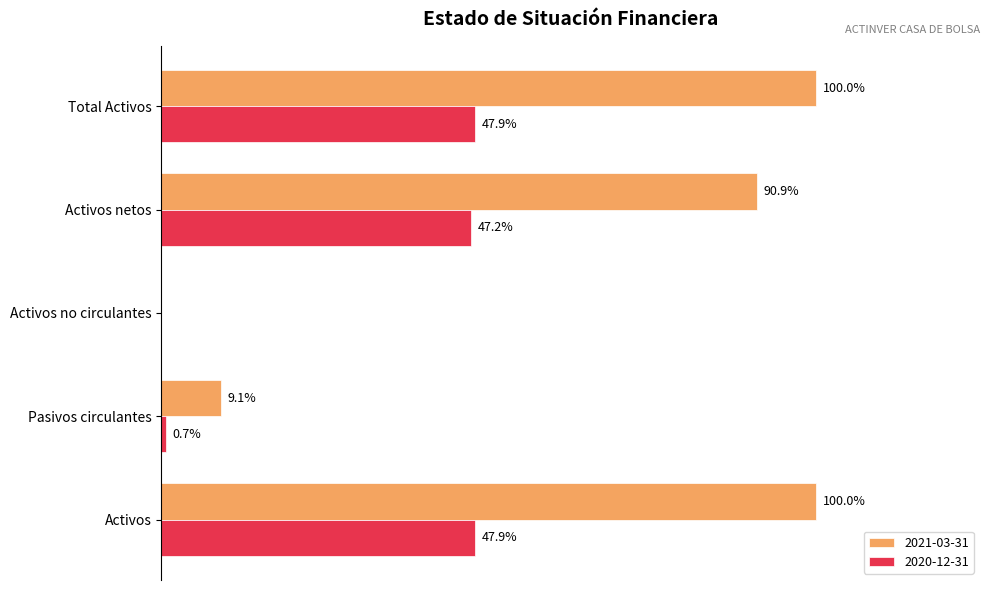

What are all the series names shown in the legend?

2021-03-31, 2020-12-31